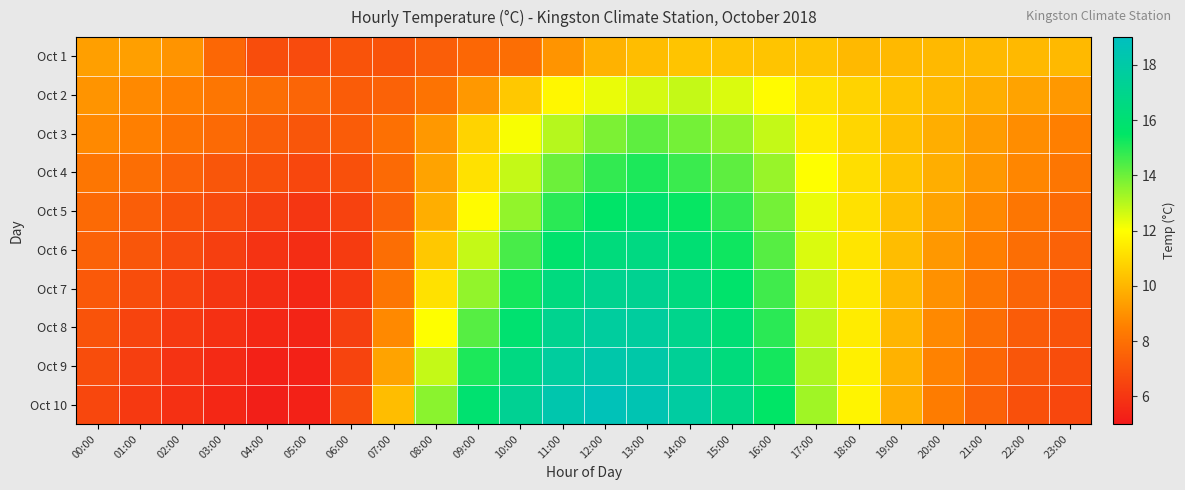

Reading right to left, extract all data points from this chart.

Oct 1: 23:00=10.1	22:00=10.1	21:00=10.1	20:00=10.1	19:00=10.1	18:00=10.1	17:00=10.4	16:00=10.4	15:00=10.4	14:00=10.4	13:00=10.2	12:00=9.9	11:00=9.1	10:00=7.9	09:00=7.7	08:00=7.4	07:00=7.0	06:00=7.0	05:00=6.7	04:00=6.8	03:00=7.7	02:00=9.1	01:00=9.4	00:00=9.4
Oct 2: 23:00=9.2	22:00=9.5	21:00=9.8	20:00=10.1	19:00=10.4	18:00=10.8	17:00=11.2	16:00=11.9	15:00=12.5	14:00=12.8	13:00=12.6	12:00=12.3	11:00=11.8	10:00=10.5	09:00=9.2	08:00=8.1	07:00=7.5	06:00=7.3	05:00=7.6	04:00=7.9	03:00=8.2	02:00=8.5	01:00=8.8	00:00=9.1
Oct 3: 23:00=8.5	22:00=8.9	21:00=9.3	20:00=9.8	19:00=10.3	18:00=10.9	17:00=11.5	16:00=12.8	15:00=13.5	14:00=13.9	13:00=14.2	12:00=13.8	11:00=13.0	10:00=12.1	09:00=10.8	08:00=9.2	07:00=8.0	06:00=7.3	05:00=7.1	04:00=7.4	03:00=7.8	02:00=8.1	01:00=8.5	00:00=8.8
Oct 4: 23:00=8.2	22:00=8.7	21:00=9.2	20:00=9.8	19:00=10.4	18:00=11.1	17:00=12.0	16:00=13.4	15:00=14.2	14:00=14.7	13:00=15.1	12:00=14.8	11:00=14.0	10:00=12.8	09:00=11.2	08:00=9.5	07:00=7.8	06:00=6.9	05:00=6.6	04:00=6.9	03:00=7.1	02:00=7.5	01:00=7.9	00:00=8.2
Oct 5: 23:00=7.8	22:00=8.2	21:00=8.8	20:00=9.5	19:00=10.3	18:00=11.2	17:00=12.3	16:00=13.9	15:00=14.8	14:00=15.4	13:00=15.9	12:00=15.6	11:00=14.9	10:00=13.5	09:00=11.9	08:00=9.8	07:00=7.5	06:00=6.4	05:00=6.0	04:00=6.3	03:00=6.7	02:00=7.0	01:00=7.4	00:00=7.8
Oct 6: 23:00=7.5	22:00=7.9	21:00=8.5	20:00=9.2	19:00=10.2	18:00=11.3	17:00=12.5	16:00=14.3	15:00=15.3	14:00=16.0	13:00=16.6	12:00=16.4	11:00=15.8	10:00=14.5	09:00=12.8	08:00=10.5	07:00=7.9	06:00=6.2	05:00=5.7	04:00=5.9	03:00=6.3	02:00=6.7	01:00=7.1	00:00=7.5
Oct 7: 23:00=7.2	22:00=7.6	21:00=8.2	20:00=9.0	19:00=10.1	18:00=11.4	17:00=12.7	16:00=14.6	15:00=15.7	14:00=16.5	13:00=17.2	12:00=17.1	11:00=16.5	10:00=15.2	09:00=13.5	08:00=11.2	07:00=8.2	06:00=6.1	05:00=5.5	04:00=5.7	03:00=6.0	02:00=6.4	01:00=6.8	00:00=7.2
Oct 8: 23:00=7.0	22:00=7.3	21:00=7.9	20:00=8.8	19:00=10.0	18:00=11.5	17:00=12.9	16:00=14.9	15:00=16.1	14:00=17.0	13:00=17.7	12:00=17.7	11:00=17.1	10:00=15.9	09:00=14.3	08:00=12.0	07:00=8.8	06:00=6.3	05:00=5.4	04:00=5.5	03:00=5.8	02:00=6.1	01:00=6.5	00:00=7.0
Oct 9: 23:00=6.8	22:00=7.1	21:00=7.7	20:00=8.6	19:00=9.9	18:00=11.6	17:00=13.1	16:00=15.2	15:00=16.4	14:00=17.4	13:00=18.1	12:00=18.2	11:00=17.7	10:00=16.6	09:00=15.1	08:00=12.8	07:00=9.5	06:00=6.5	05:00=5.3	04:00=5.3	03:00=5.6	02:00=5.9	01:00=6.3	00:00=6.8
Oct 10: 23:00=6.6	22:00=6.9	21:00=7.5	20:00=8.4	19:00=9.8	18:00=11.7	17:00=13.3	16:00=15.5	15:00=16.8	14:00=17.8	13:00=18.5	12:00=18.7	11:00=18.3	10:00=17.3	09:00=15.9	08:00=13.6	07:00=10.2	06:00=6.8	05:00=5.3	04:00=5.2	03:00=5.5	02:00=5.8	01:00=6.1	00:00=6.6